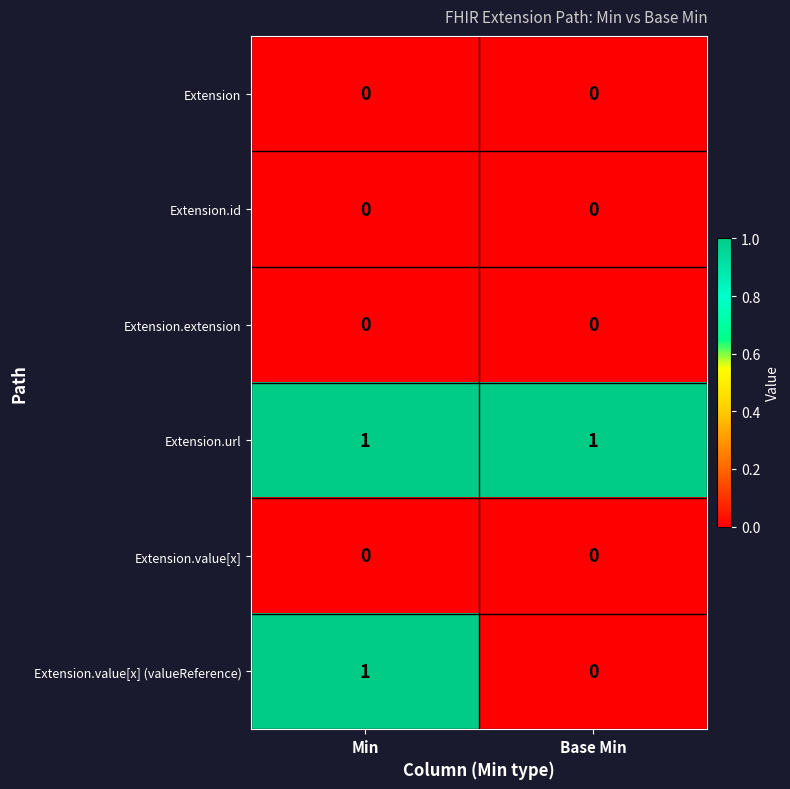

Which series has the largest total across all categories?

Extension.url